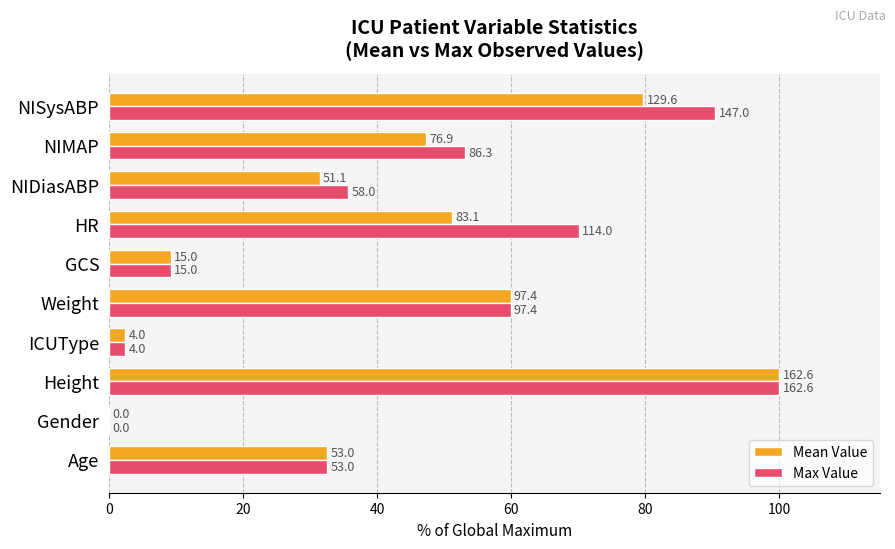

What are all the series names shown in the legend?

Mean Value, Max Value